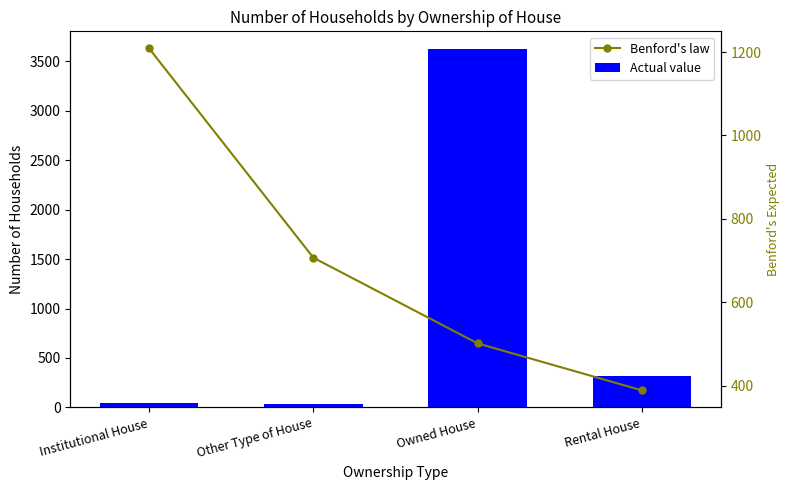

Reading left to right, what are all the values shown in this chart?

Actual value: 46.0	35.0	3621.0	313.0
Benford's law: 1208.6	707.0	501.6	389.1